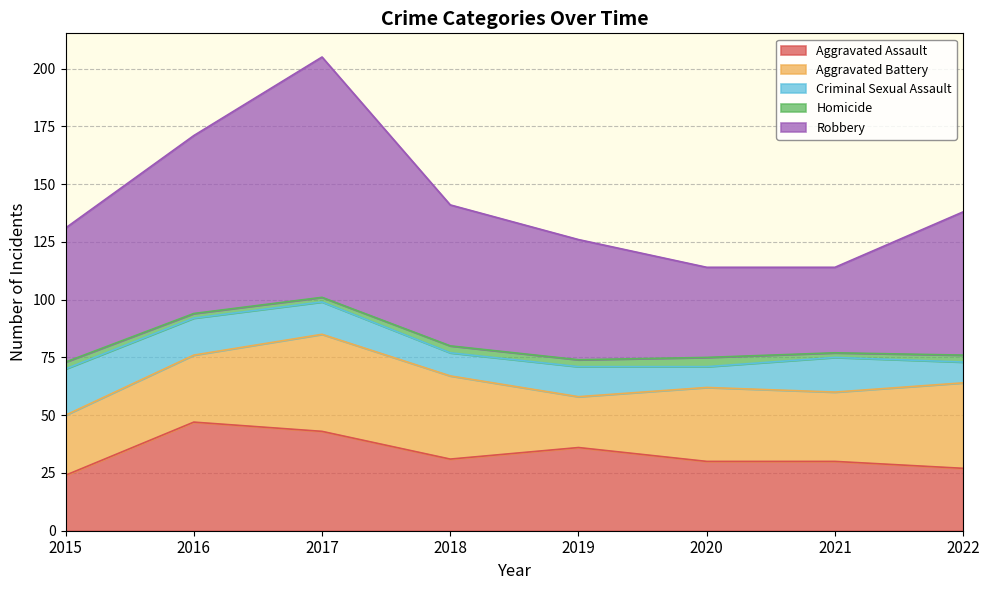

List the series in order of their peak value, highest first.

Robbery, Aggravated Assault, Aggravated Battery, Criminal Sexual Assault, Homicide